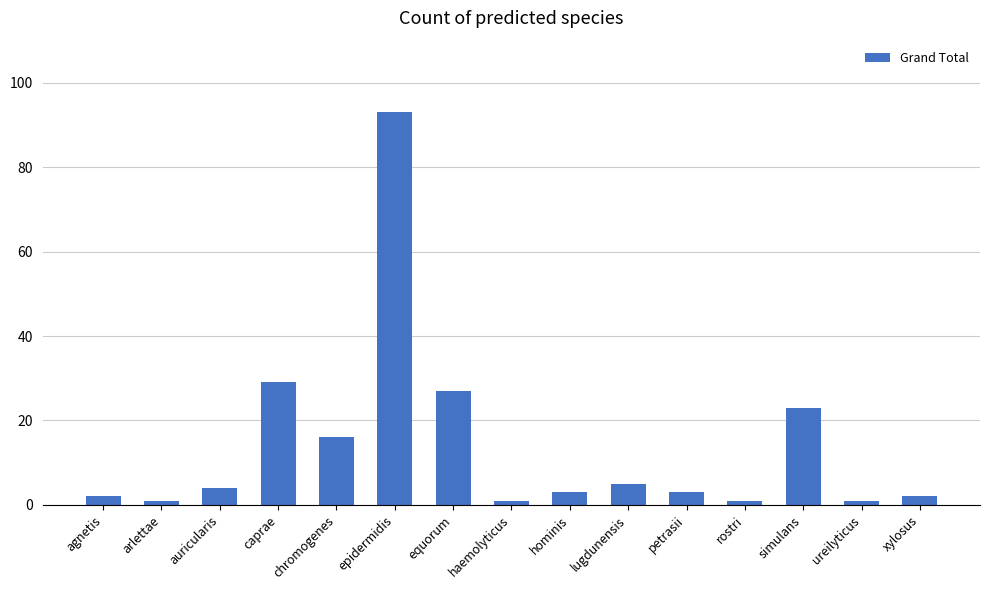

Between chromogenes and rostri, which is larger?

chromogenes